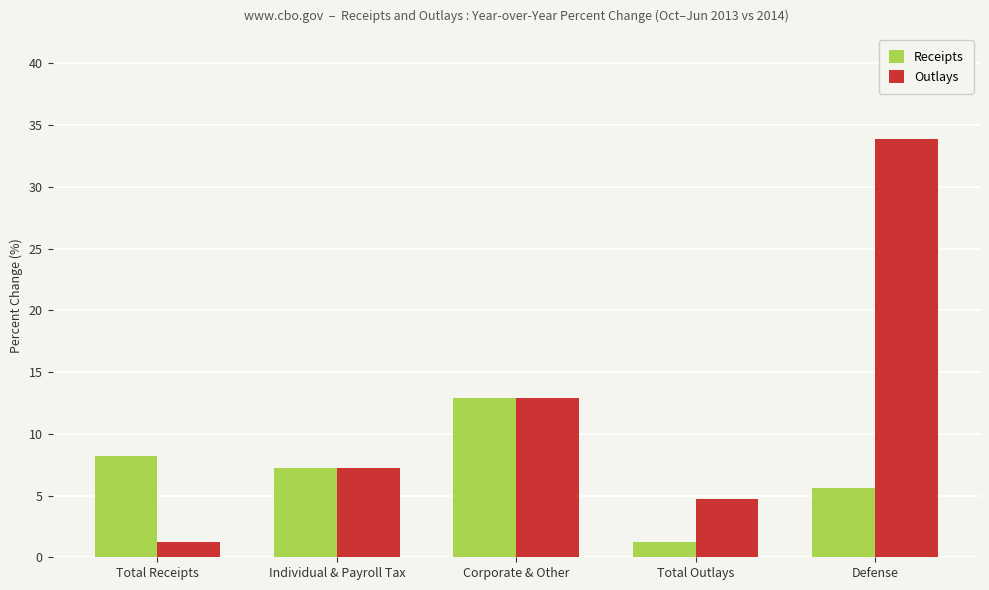

What is the average value of the Receipts series?

7.0